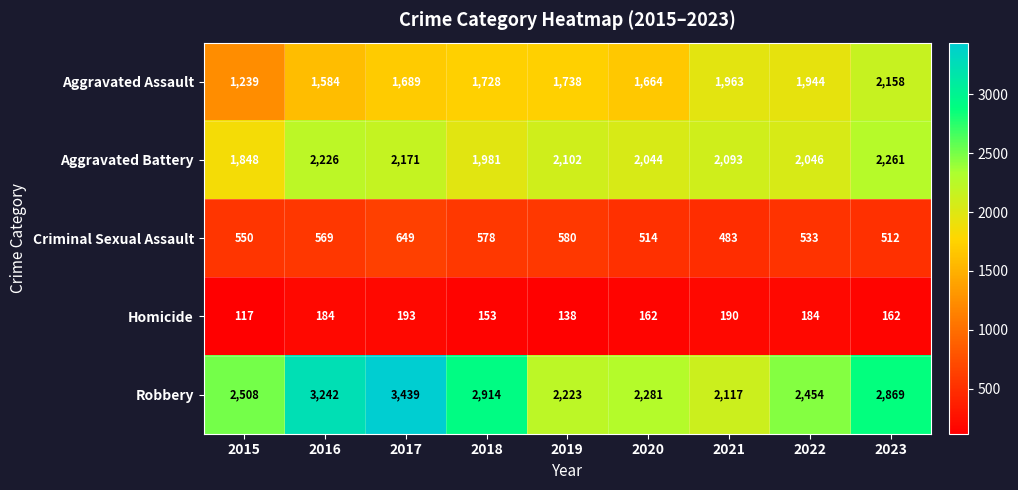

How many data points does each series have?

9